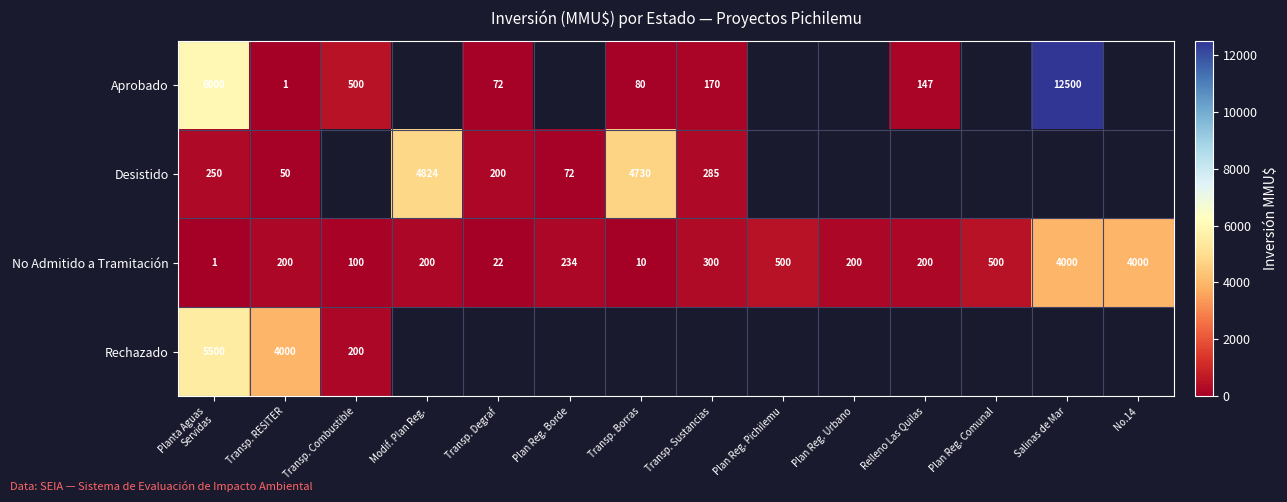

The value of No Admitido a Tramitación at Relleno Las Quilas is 200. True or false?

True